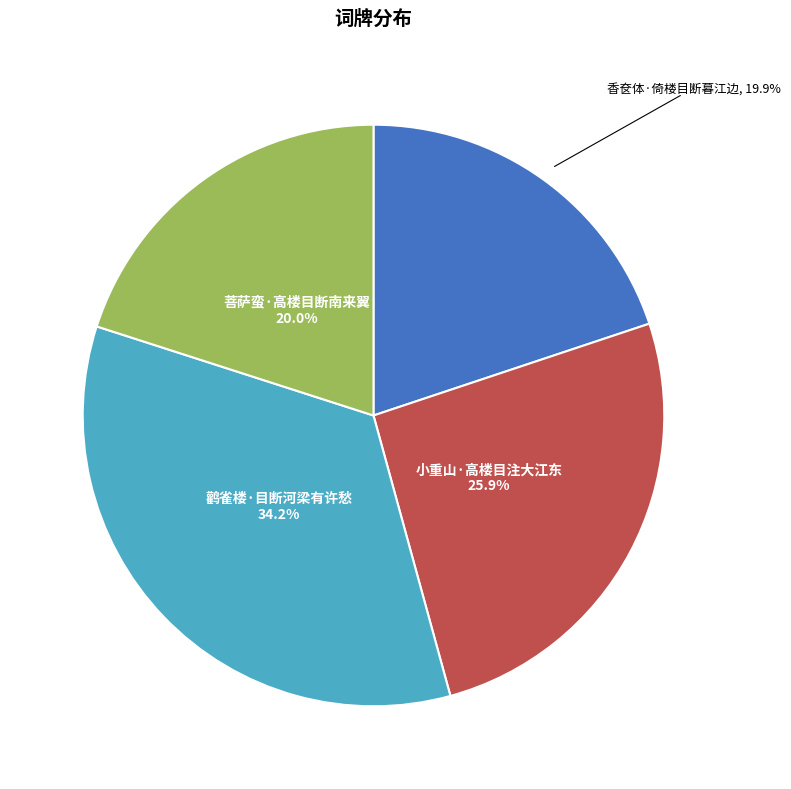

What portion of the pie excludes 菩萨蛮·高楼目断南来翼?

80.0%